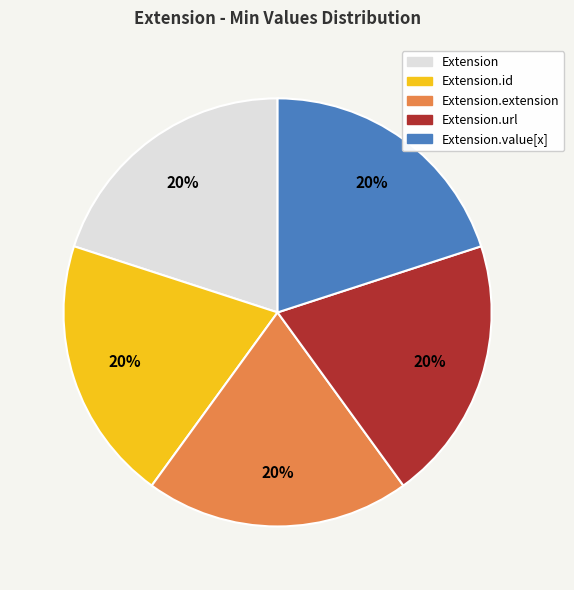

How many segments does this pie chart have?

5